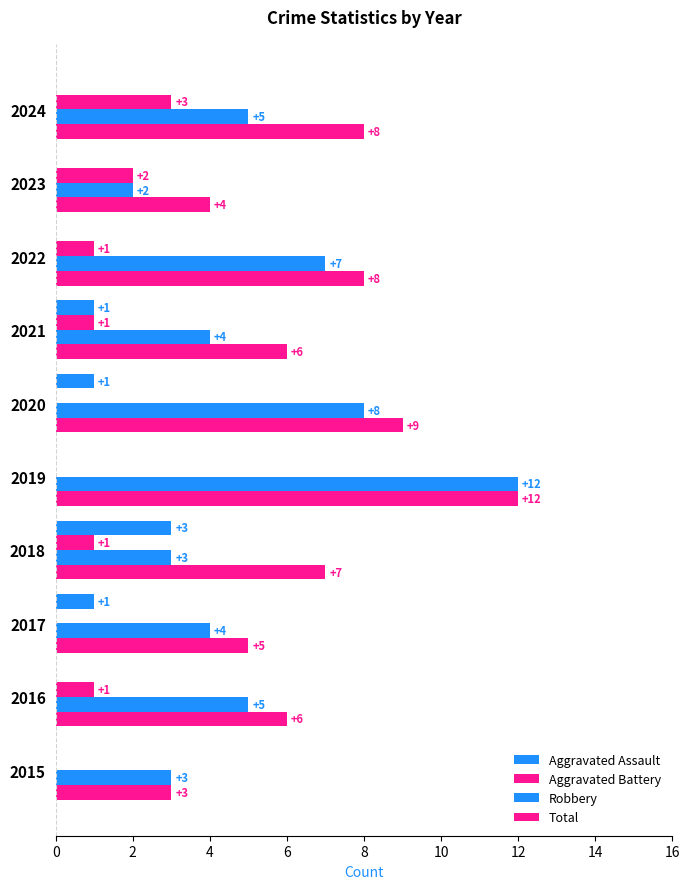

How many categories are shown in the chart?

10